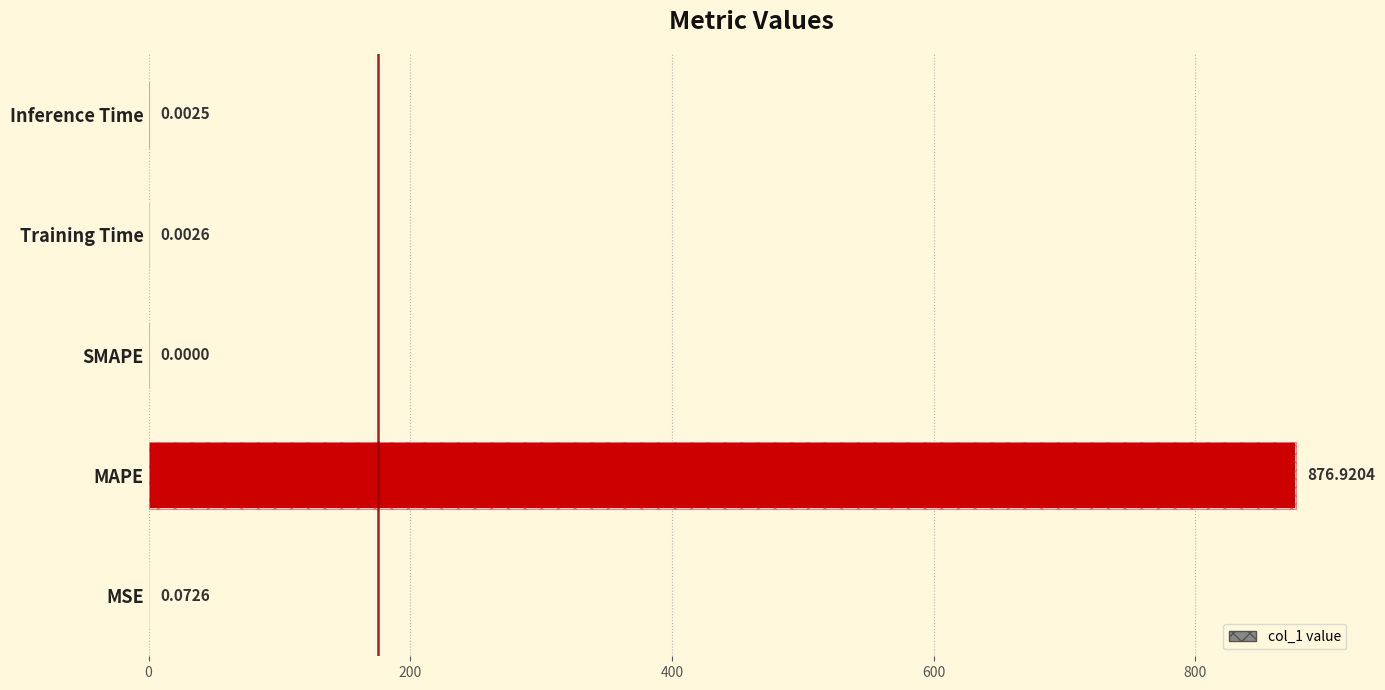

What is the difference between the maximum and minimum values?

876.9